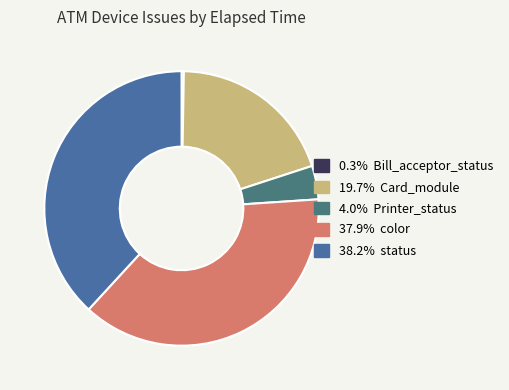

Is there a majority slice in this chart?

No